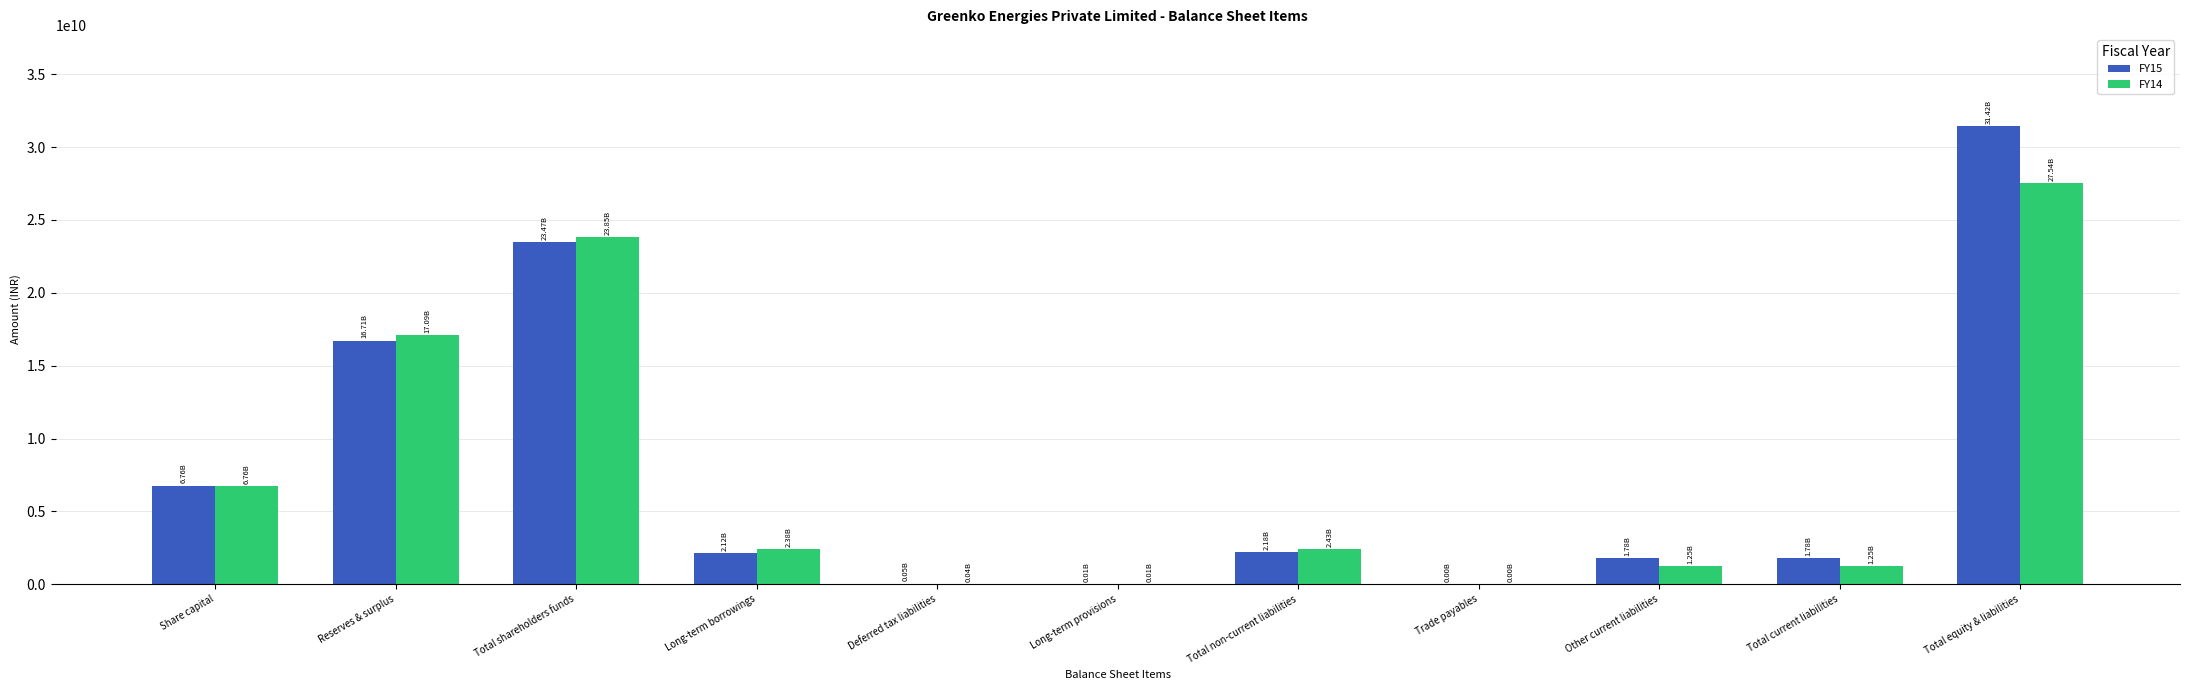

Is the value of FY15 at Long-term borrowings greater than the value of FY14 at Total equity & liabilities?

No